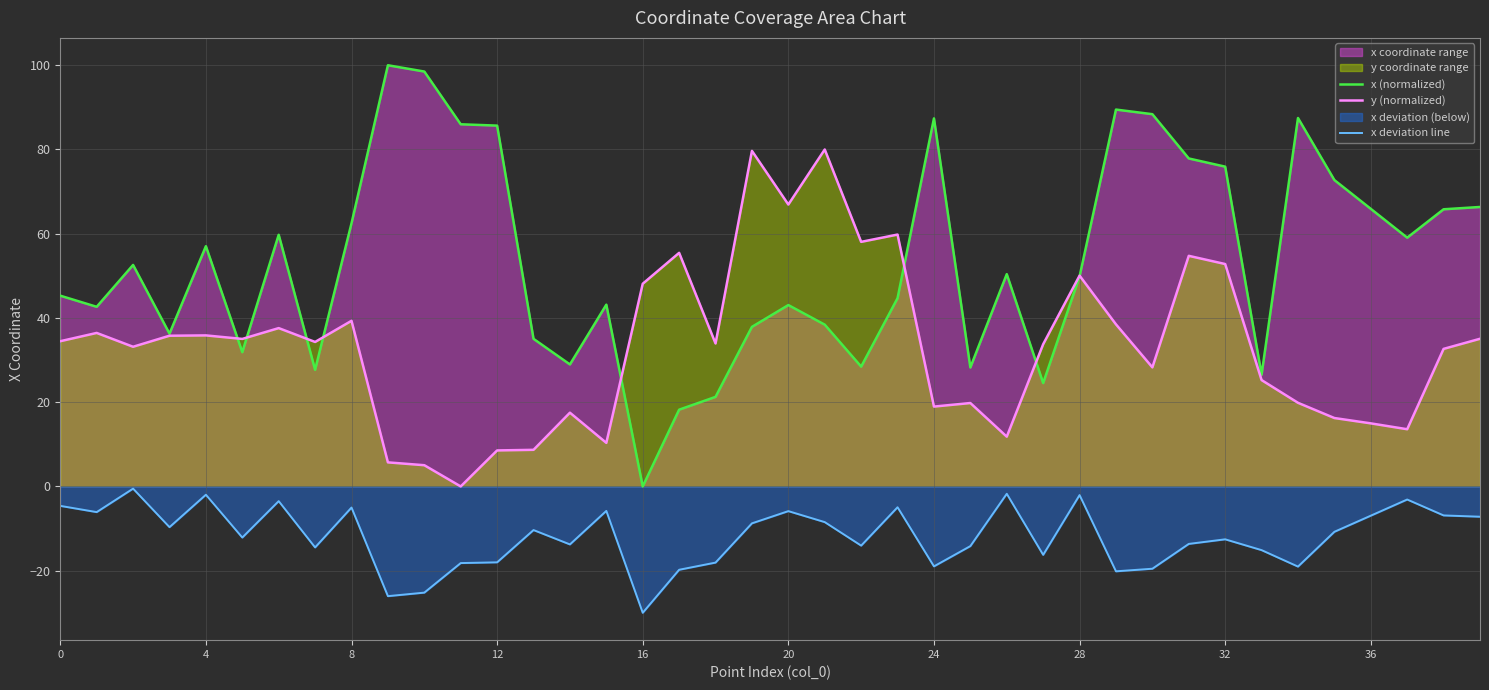

Count the number of data series in this chart.

3